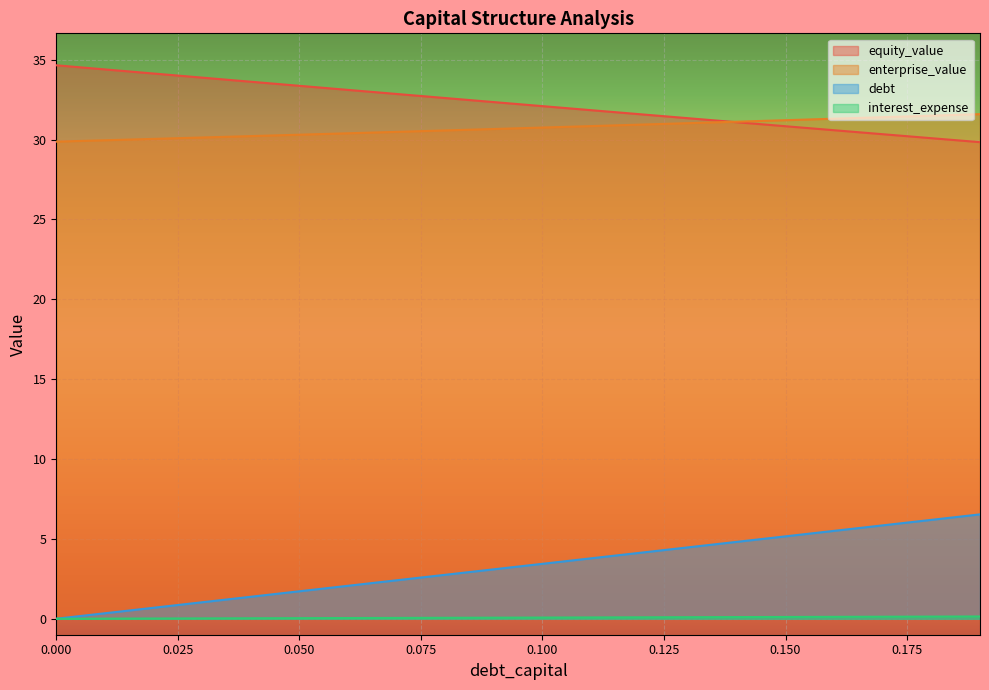

True or false: enterprise_value and interest_expense intersect in this chart.

False